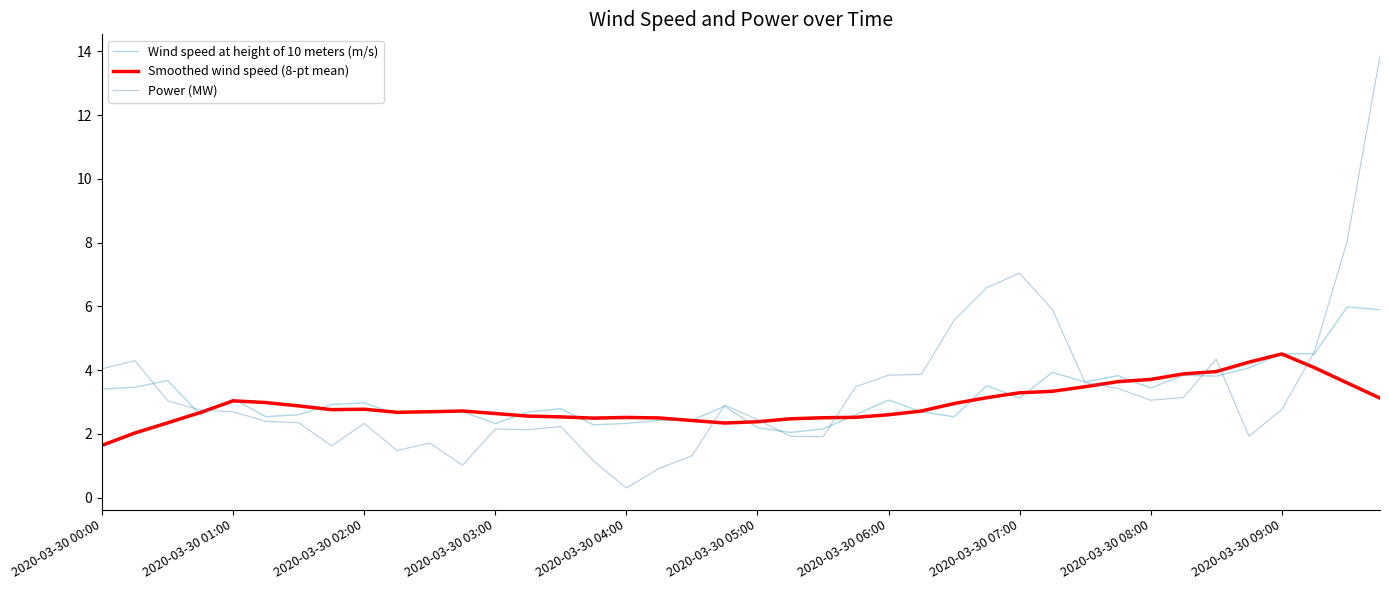

What is the maximum value for Smoothed wind speed (8-pt mean)?

4.5